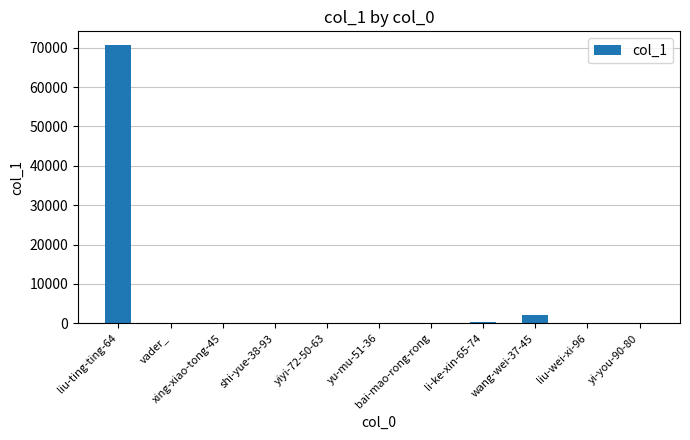

What is the greatest value displayed?

70603